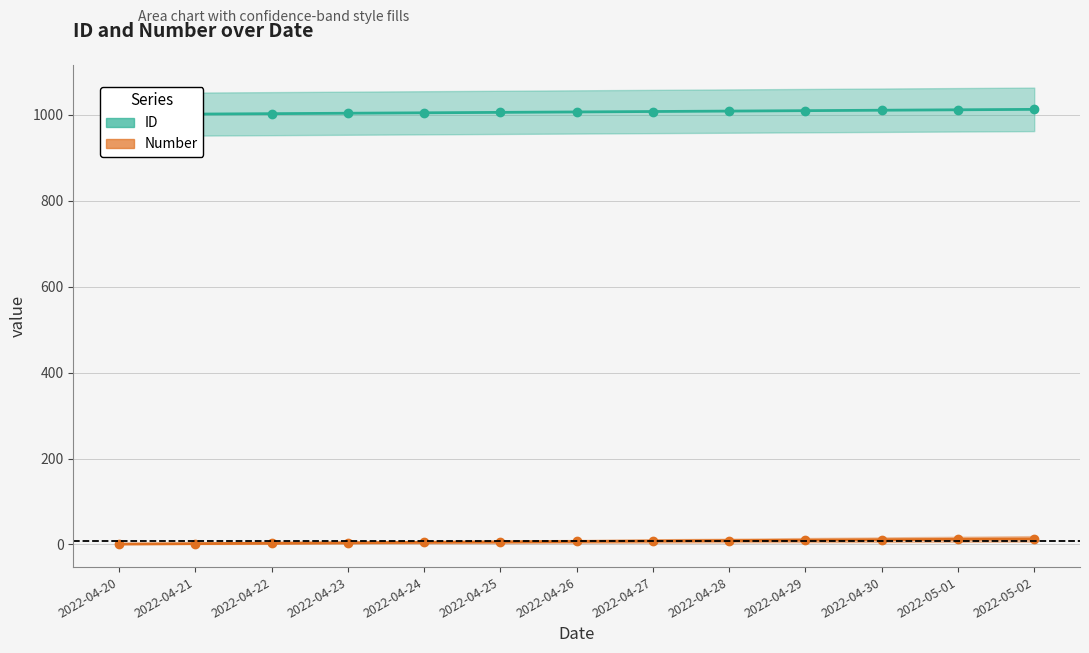

Reading left to right, what are all the values shown in this chart?

ID: 1001	1002	1003	1004	1005	1006	1007	1008	1009	1010	1011	1012	1013
Number: 1	2	3	4	5	6	7	8	9	10	11	12	13